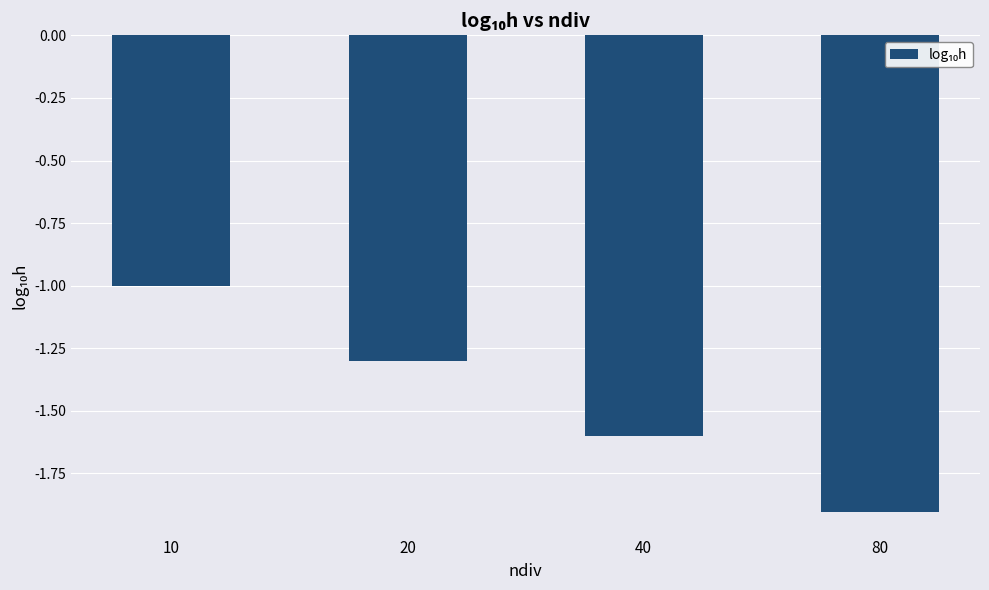

Reading left to right, list all the values displayed in this chart.

10=-1.0	20=-1.3	40=-1.6	80=-1.9